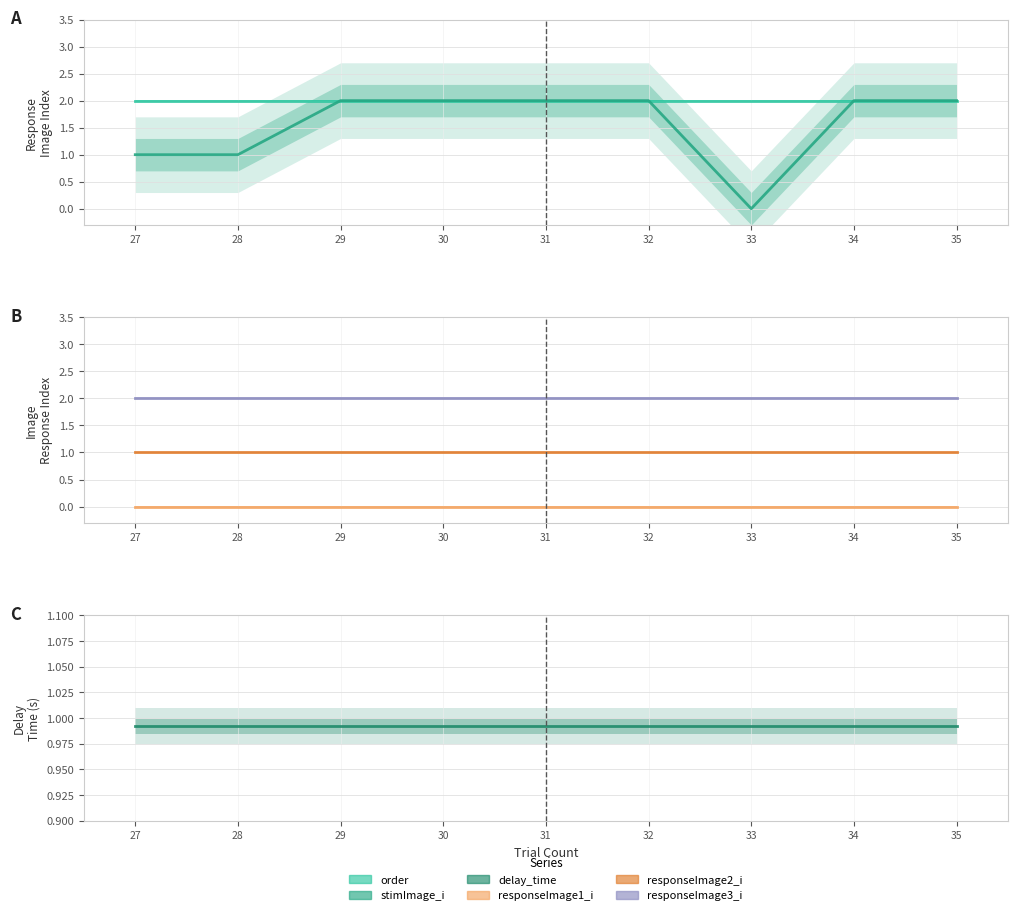

True or false: stimImage_i has more than 1 points higher than both neighbors.

False